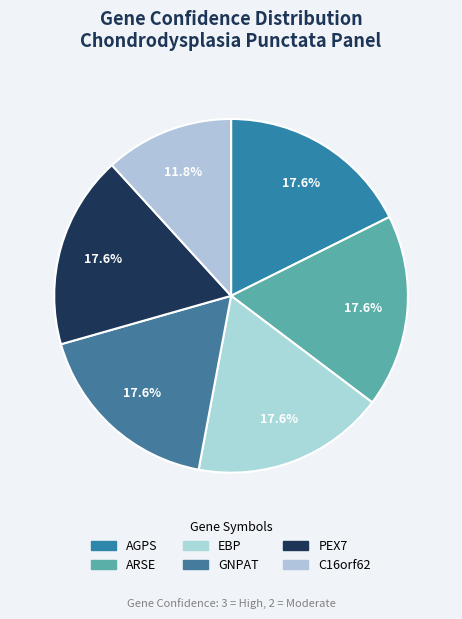

How many slices are in this pie chart?

6